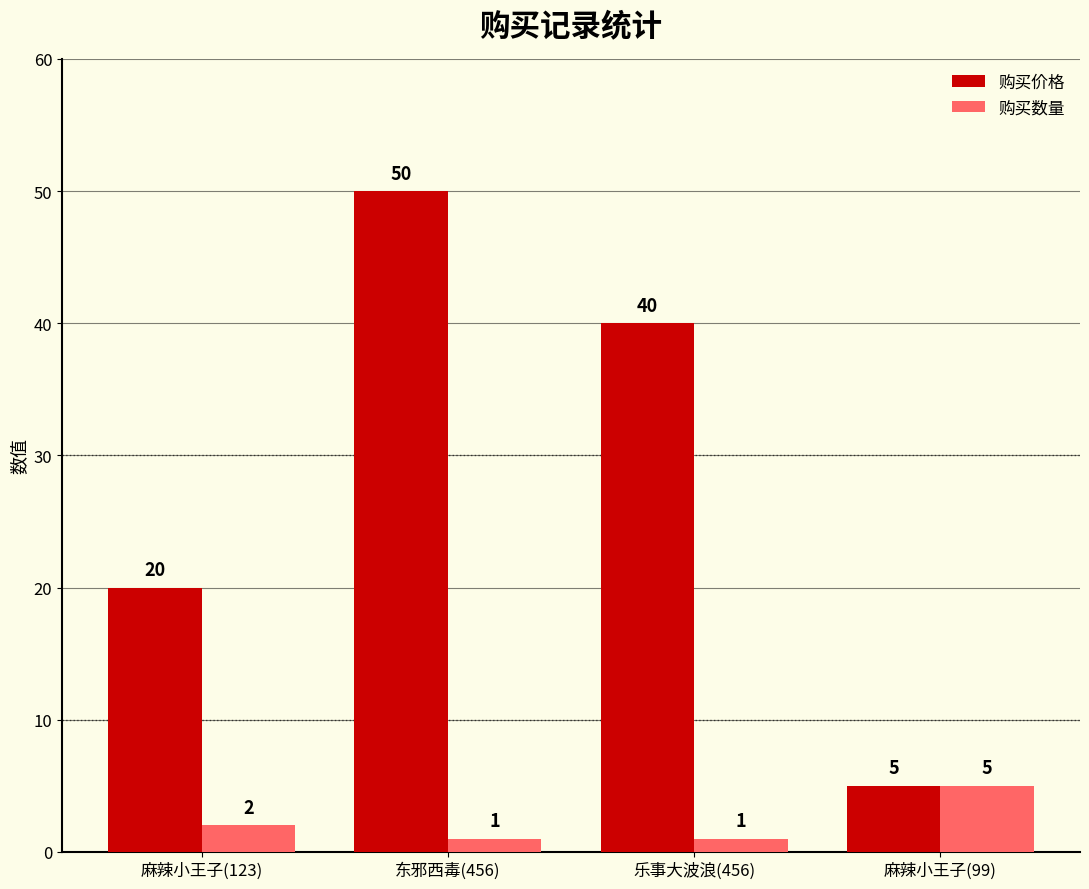

Which category has the highest value in the 购买数量 series?

麻辣小王子(99)